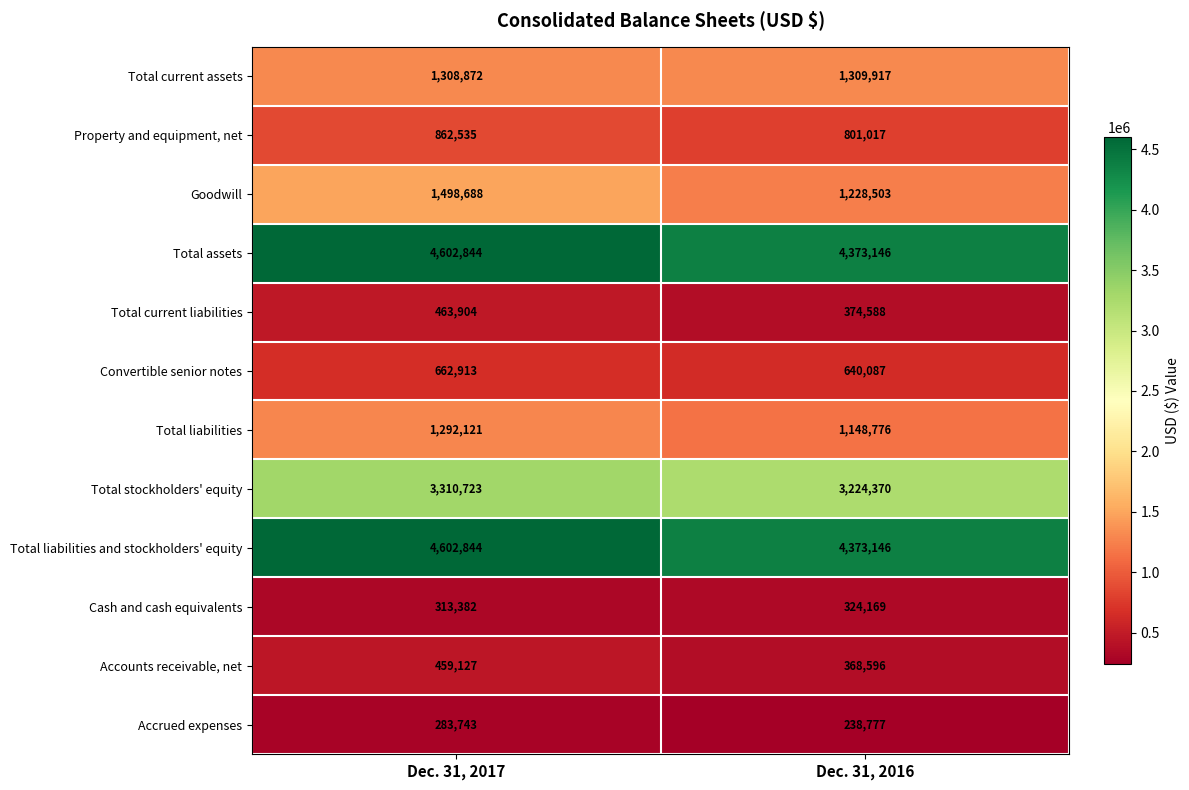

What is the difference between the Total current liabilities values at Dec. 31, 2016 and Dec. 31, 2017?

89316